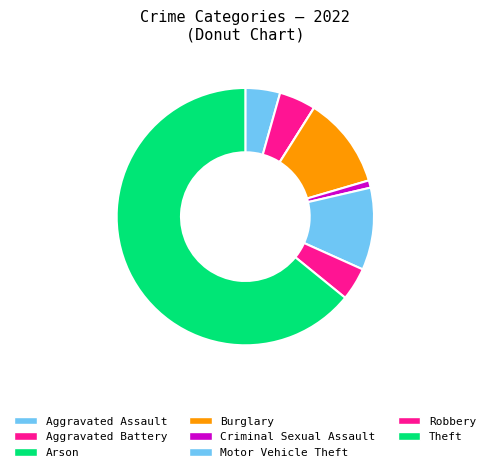

The Arson slice represents 0% of the pie. True or false?

True